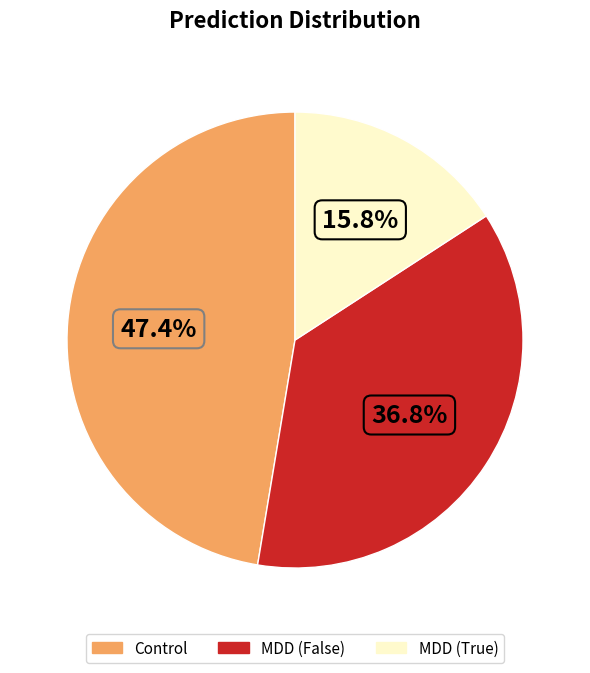

Is there any slice that represents more than half of the pie?

No